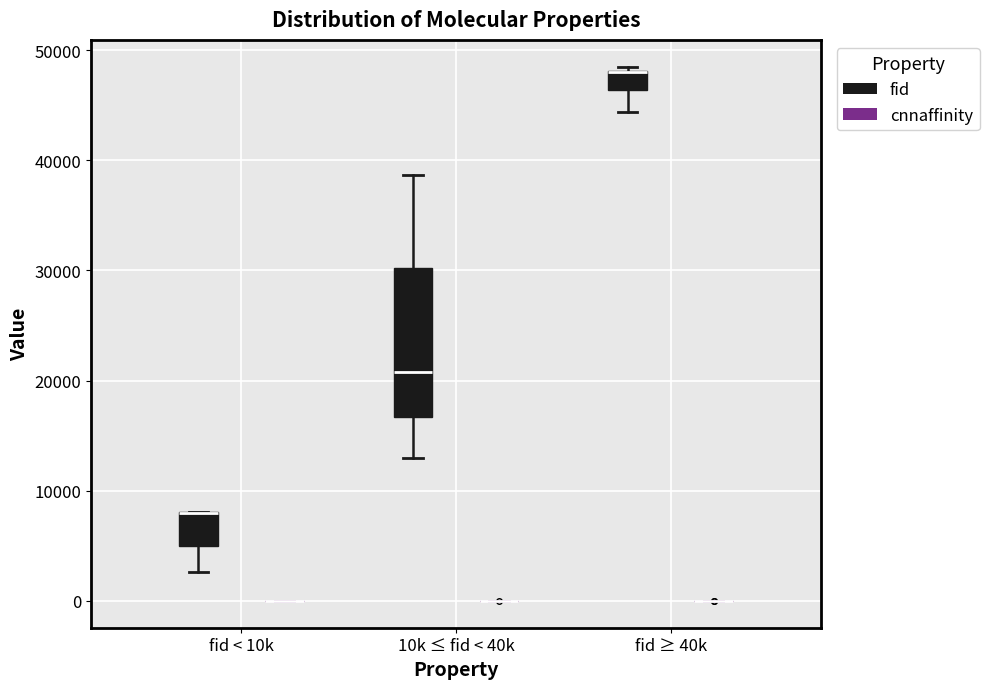

Reading left to right, read every box against the y-axis: the position of its median line, the range the box covers, and the ends of its whiskers. The values are not printed on the chart, so give them approximately, as read against the axis.

fid < 10k (fid): median 8000 (drawn on the box's upper edge), box 5000 to 8000, whiskers 3000 to 8000
fid < 10k (cnnaffinity): box collapsed to a line at 0, whiskers 0 to 0
10k ≤ fid < 40k (fid): median 21000, box 17000 to 30000, whiskers 13000 to 39000
10k ≤ fid < 40k (cnnaffinity): box collapsed to a line at 0, whiskers 0 to 0
fid ≥ 40k (fid): median 48000 (drawn on the box's upper edge), box 46000 to 48000, whiskers 44000 to 48000 (just above the box's upper edge)
fid ≥ 40k (cnnaffinity): box collapsed to a line at 0, whiskers 0 to 0